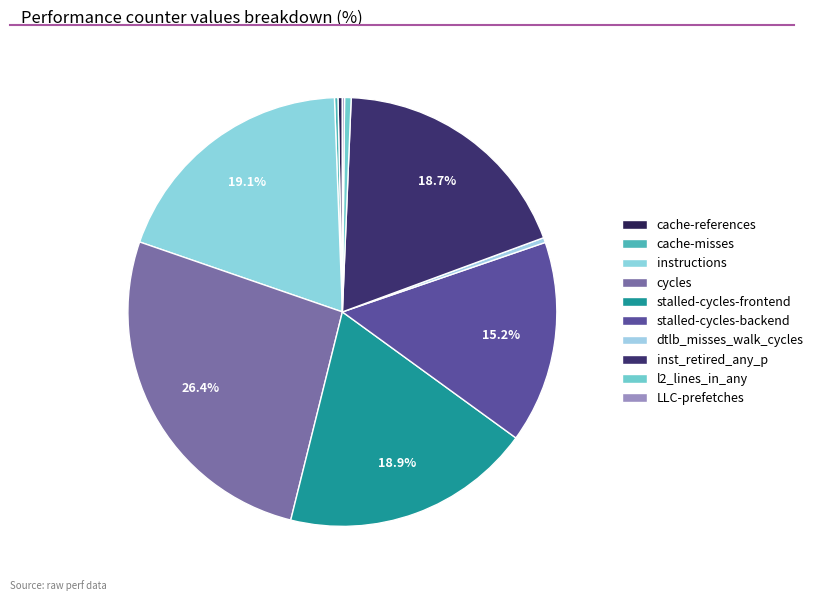

What is the ratio of the value at cache-misses to the value at l2_lines_in_any?

0.5